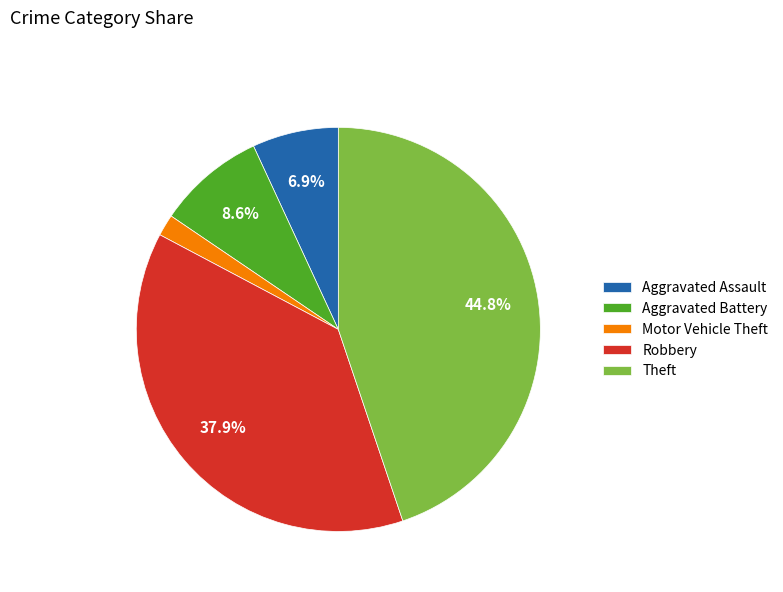

The Theft slice represents 45% of the pie. True or false?

True